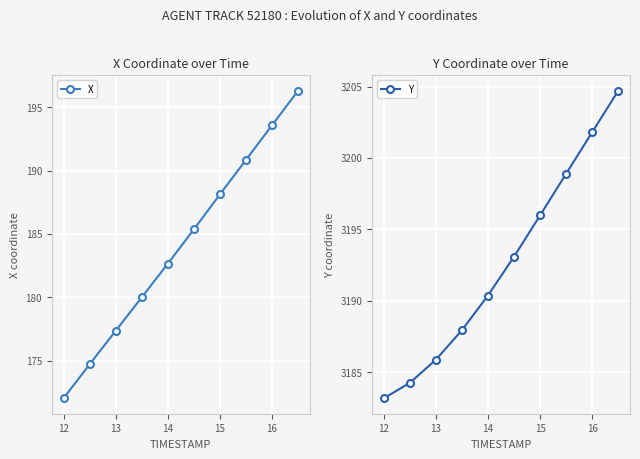

The value of Y at 13 is 3185.9. True or false?

True